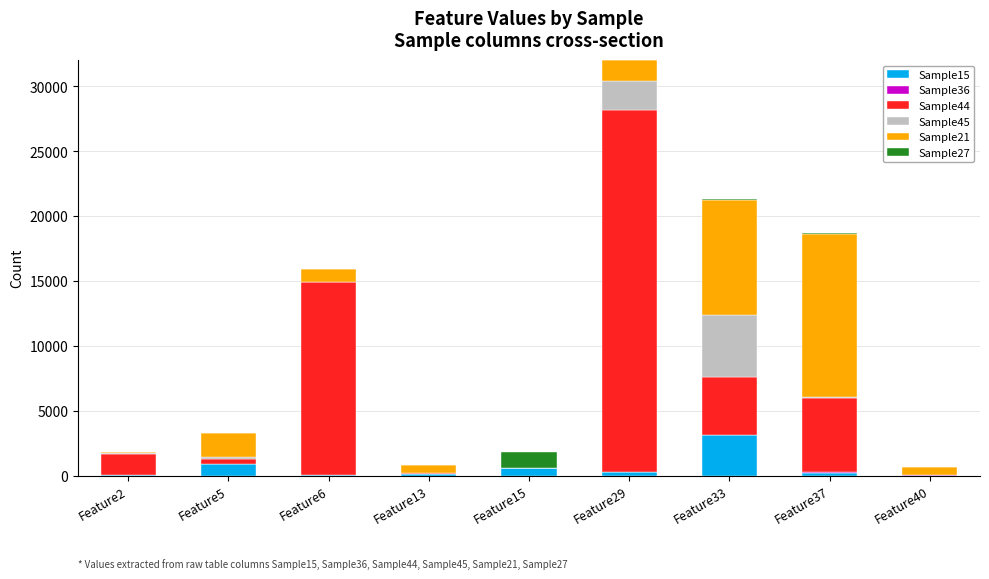

Which category has the highest value in the Sample15 series?

Feature33